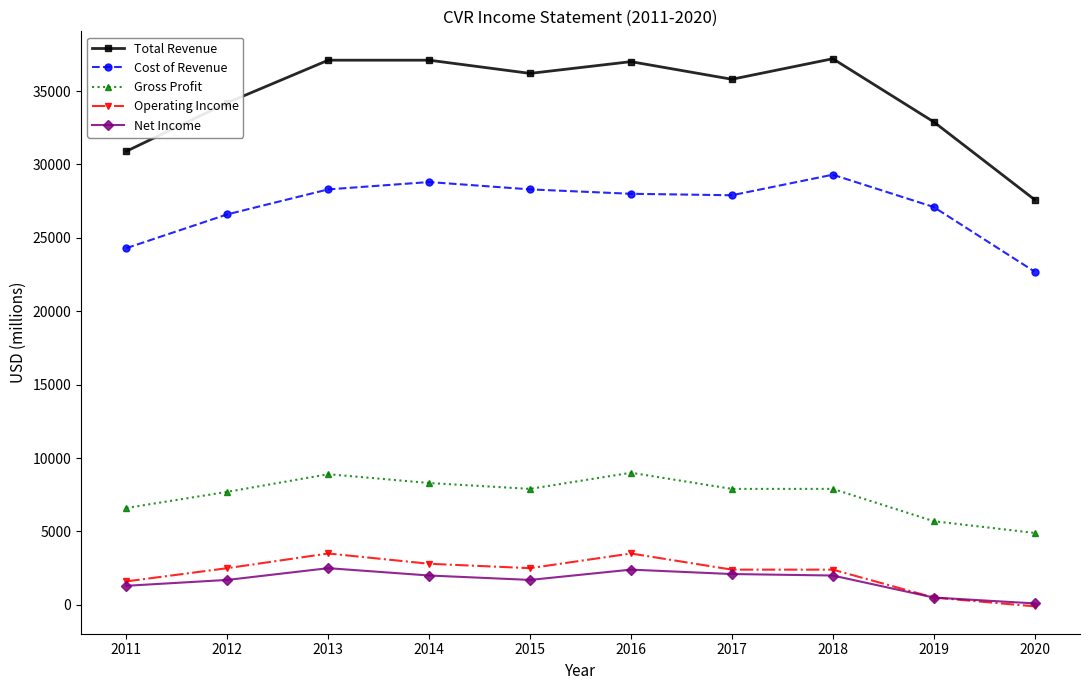

At which label does Operating Income reach its minimum?

2020